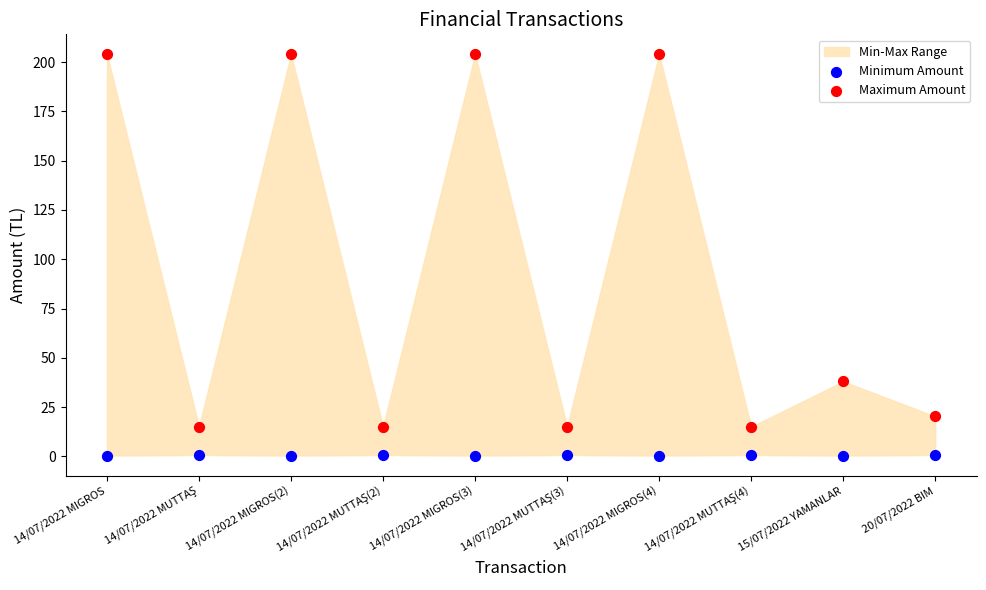

Which series reaches the maximum Y coordinate?

Maximum Amount